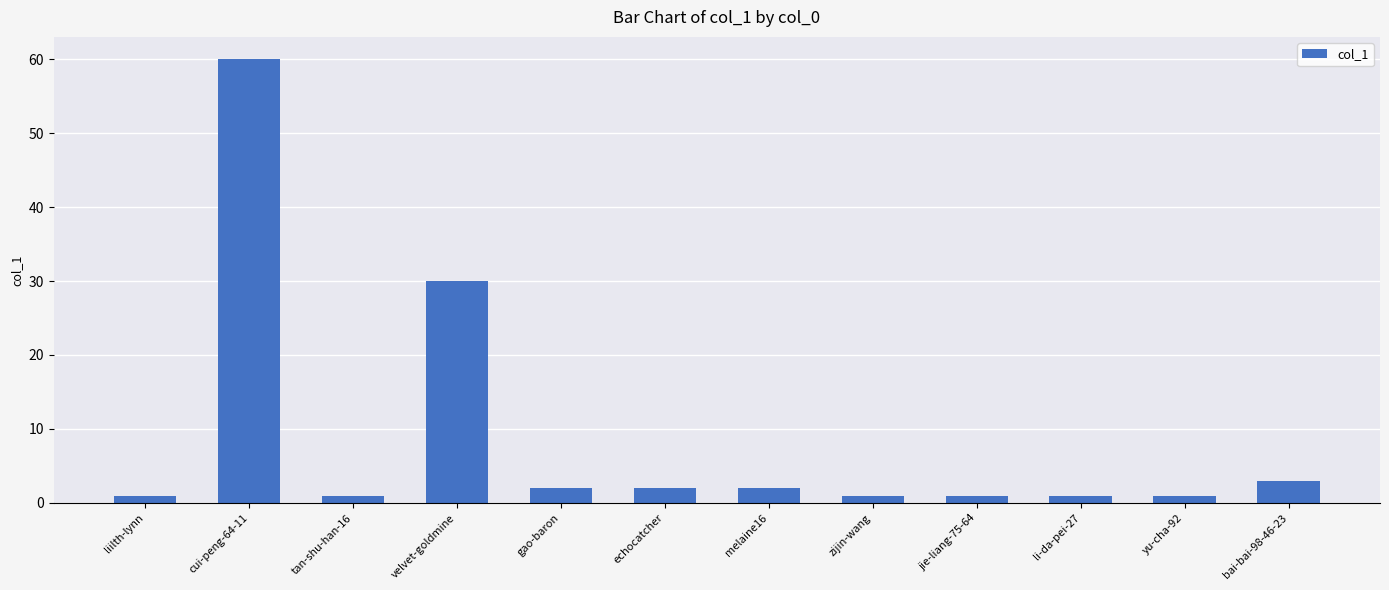

What is the sum of all values?

105